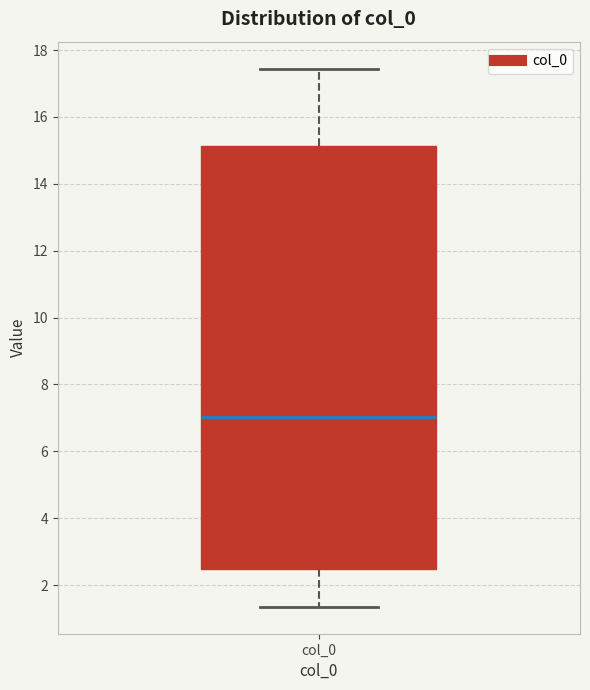

Transcribe this box plot: give where the median line is, the range the box spans, and where the two whiskers end, as read against the y-axis. The values are not printed on the chart, so give them approximately, as read against the axis.

median 7.0, box 2.4 to 15.2, whiskers 1.4 to 17.4